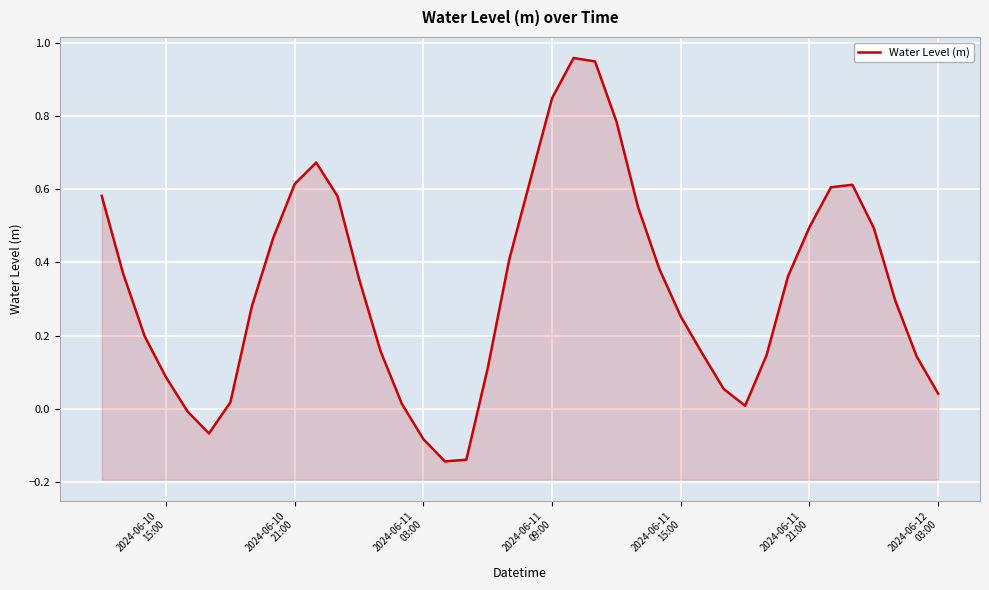

What is the difference between the maximum and minimum values?

1.1